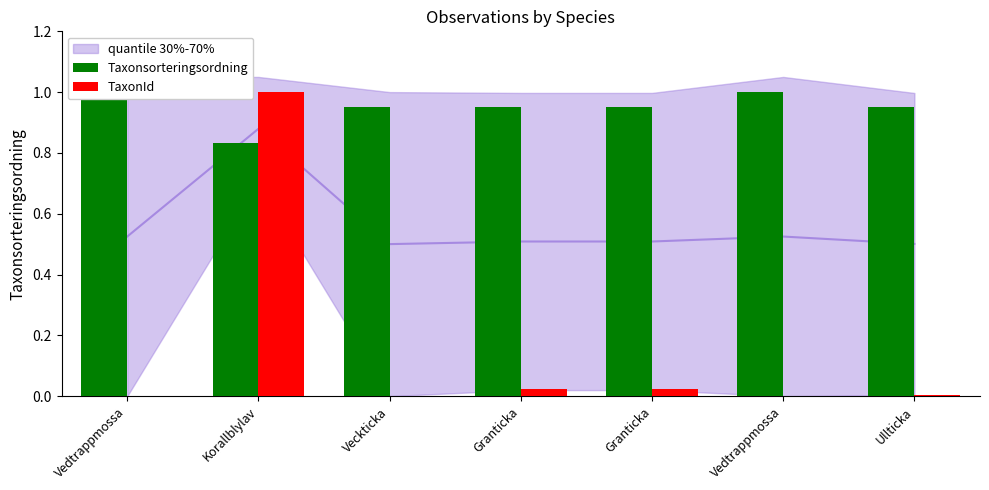

Are the bars horizontal?

No